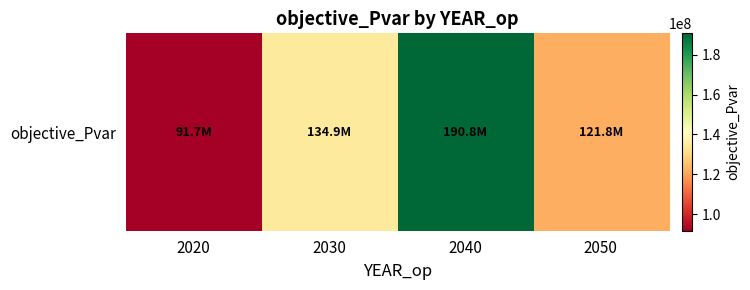

Between 2030 and 2050, which is larger?

2030